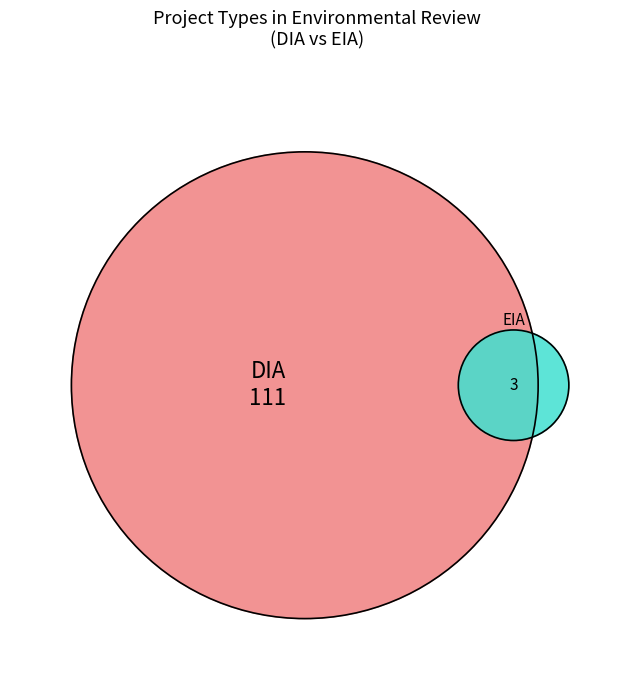

Which has a higher value, EIA or DIA?

DIA